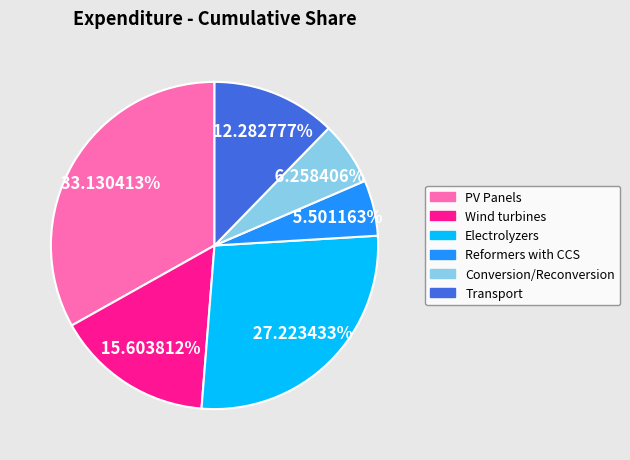

Combined, do Reformers with CCS and Conversion/Reconversion account for over 50%?

No